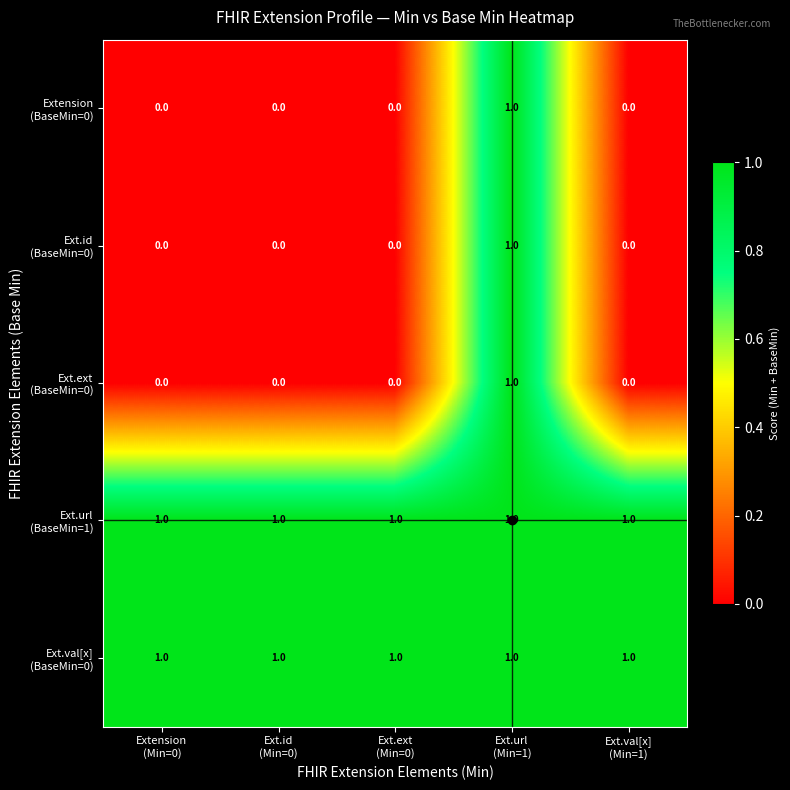

At how many categories does at least one series exceed 0?

5